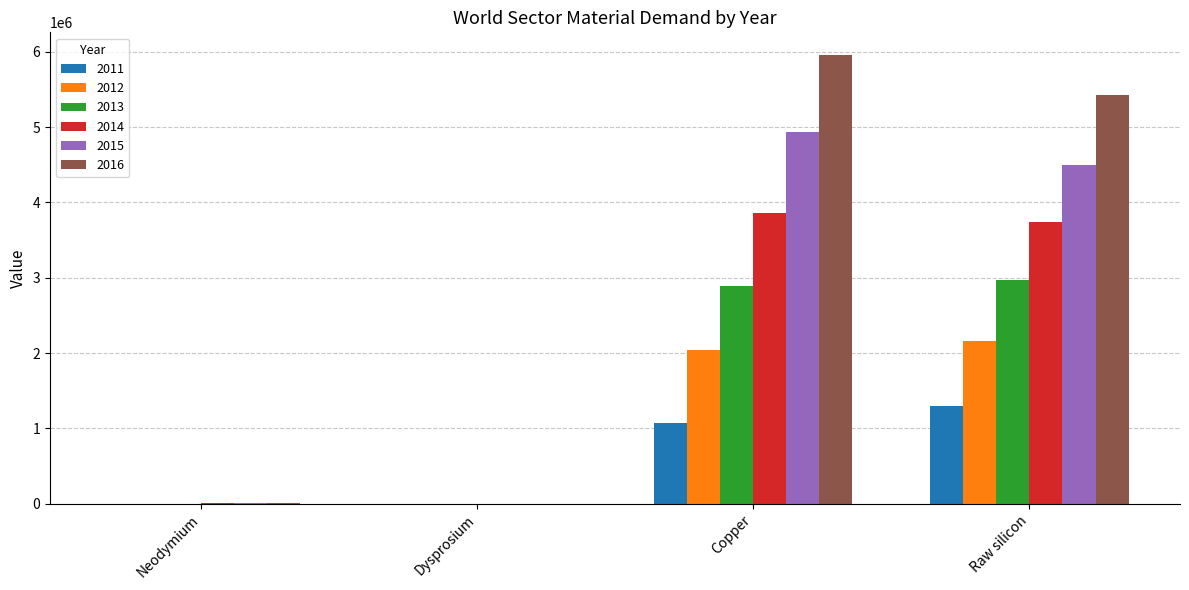

Which series has the largest total across all categories?

2016